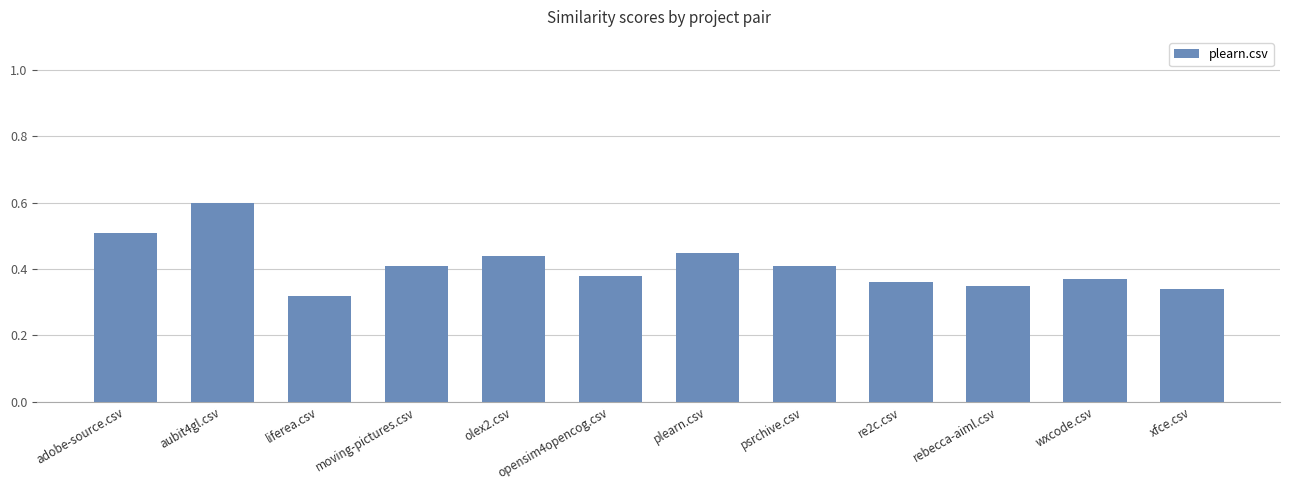

At which category does the chart reach its peak across all series?

aubit4gl.csv